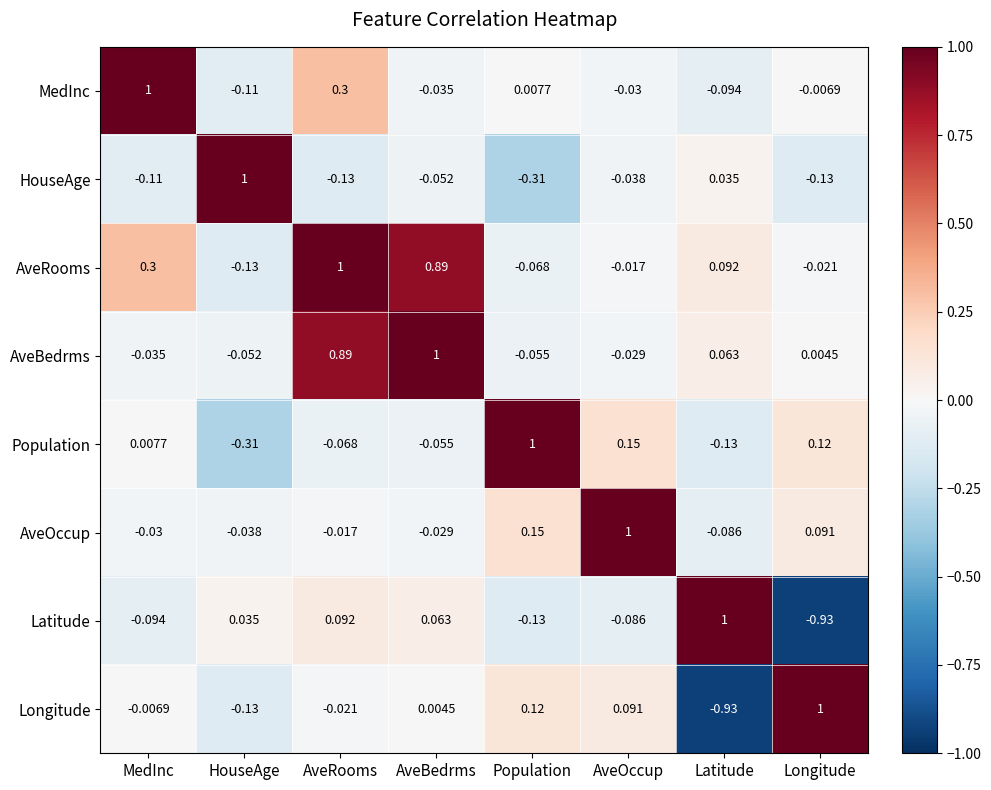

Where is Latitude nearest to the value 0?

HouseAge